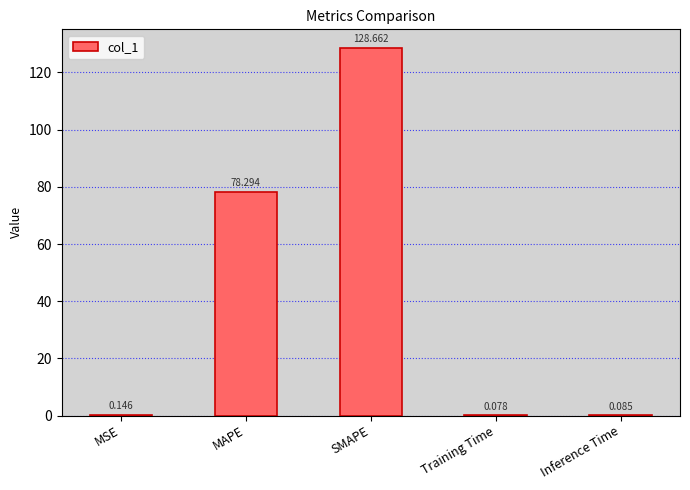

At which category does the chart reach its peak across all series?

SMAPE